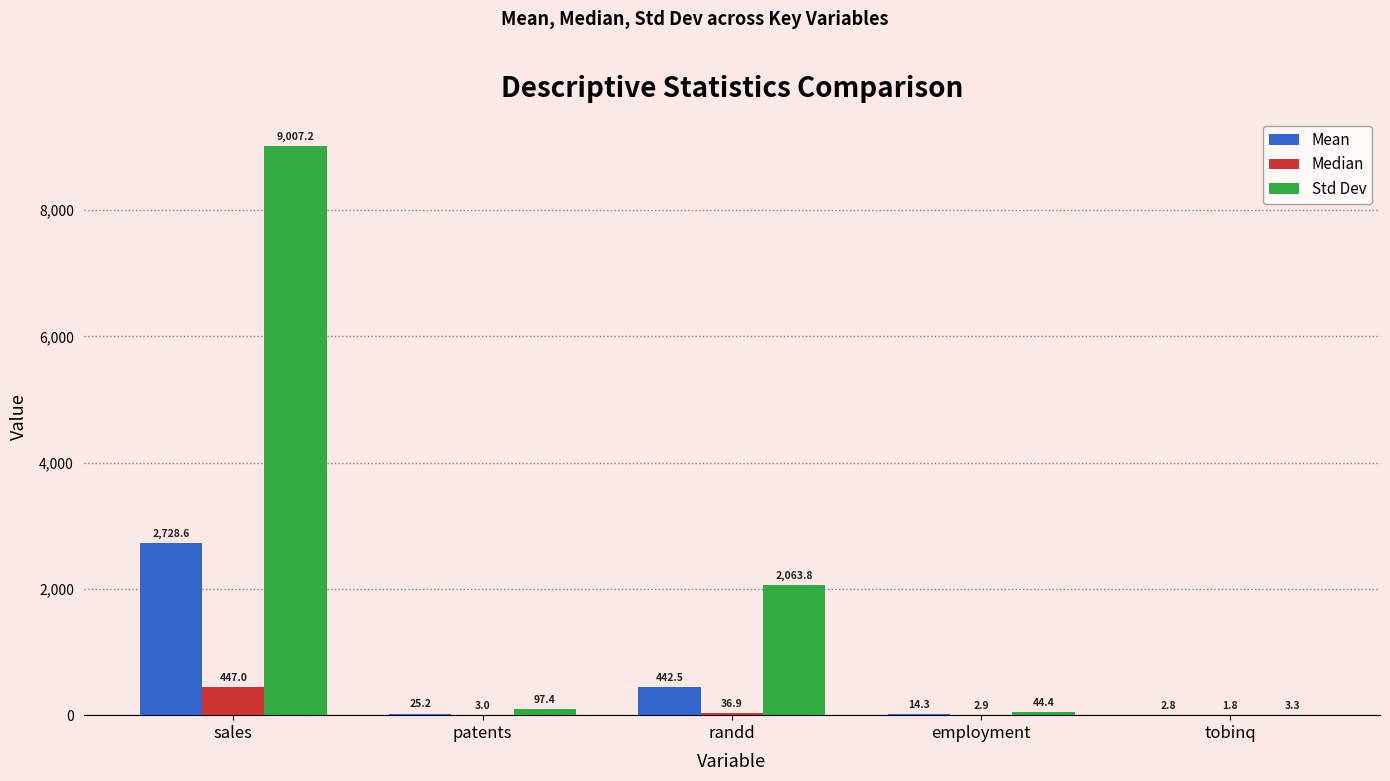

Count the number of categories in the chart.

5